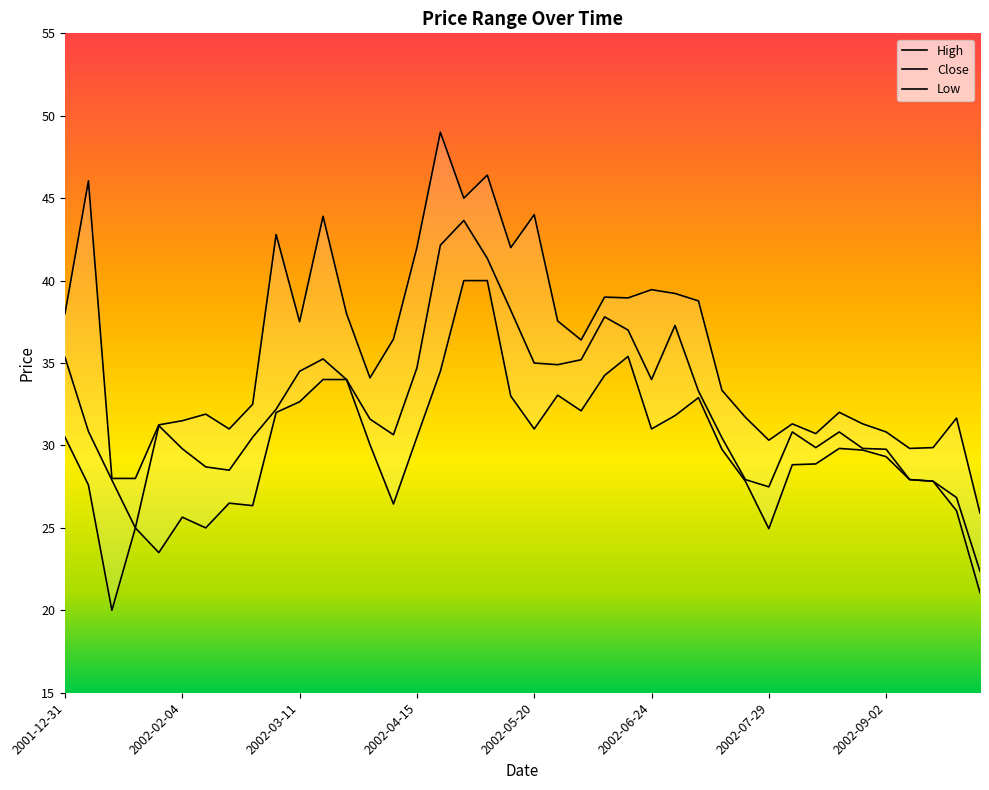

Which series changed the most between 2002-05-13 and 2002-05-27?

High